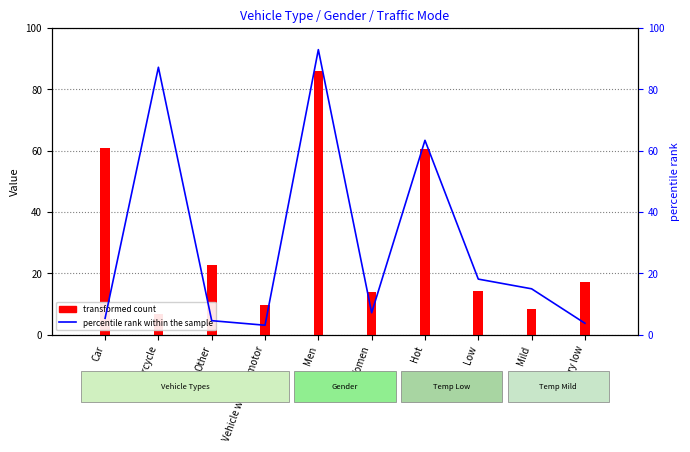

What is the difference between the second highest and second lowest values in the transformed count series?

52.7